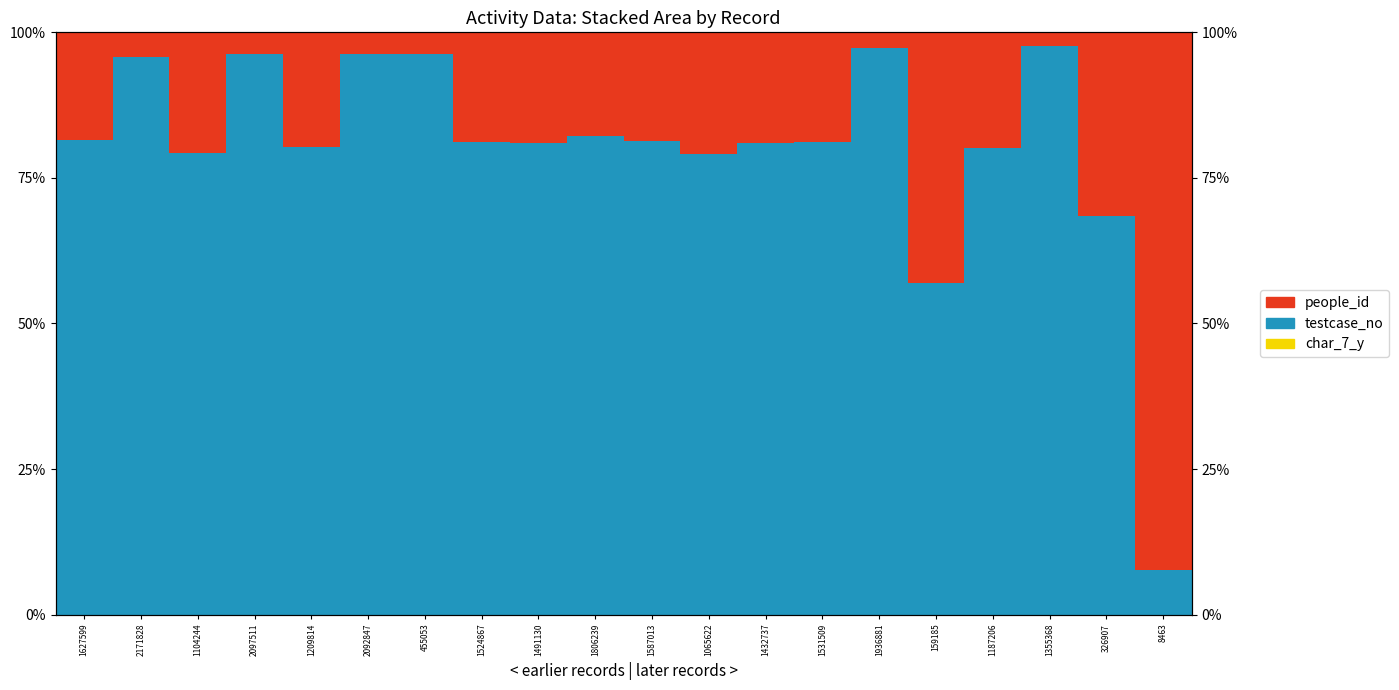

Where is testcase_no nearest to the value 52?

159185